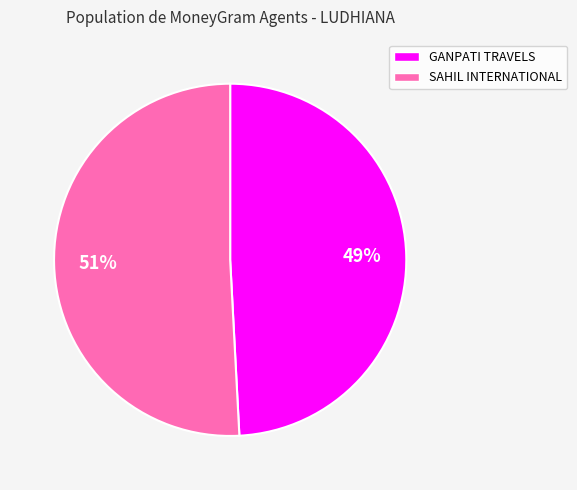

Rank the categories by value from highest to lowest.

SAHIL INTERNATIONAL, GANPATI TRAVELS